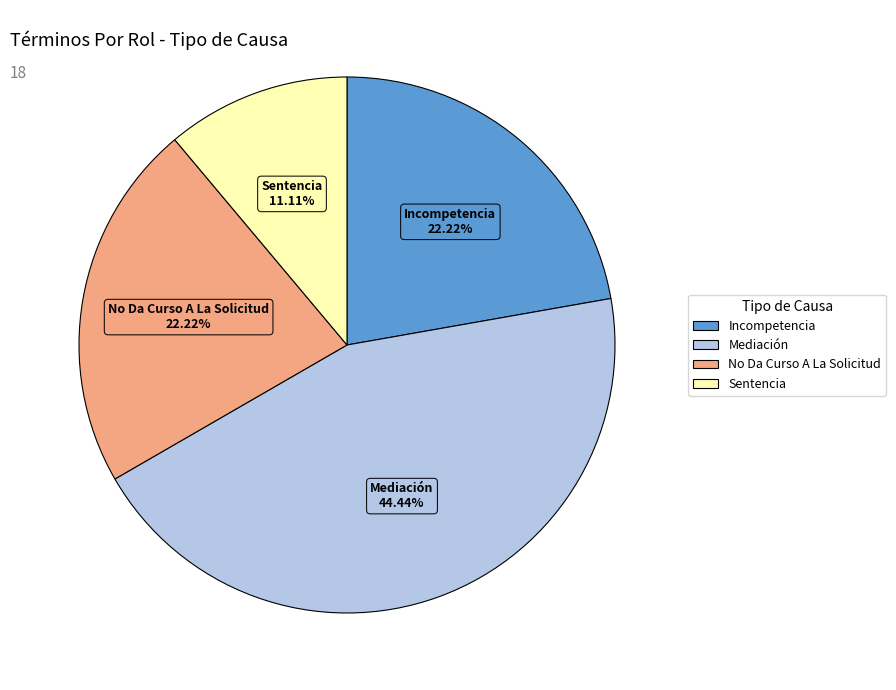

What percentage is the Mediación slice, to the nearest percent?

44%